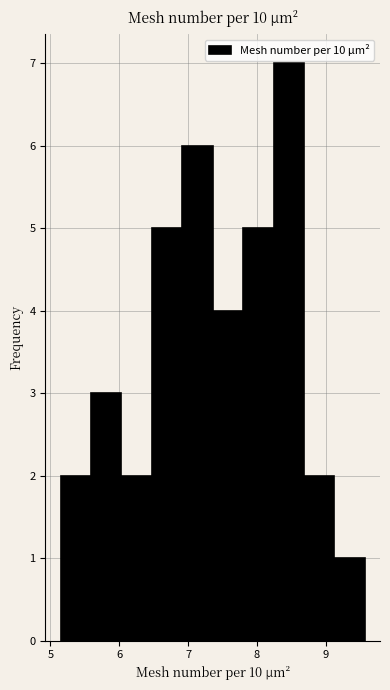

Reading left to right, transcribe this chart: for each bar, give the range it covers on the x-axis and its height. Neither the bar edges nor the heights are printed on the chart, so give them approximately, as read against the axes.

5.1 to 5.6: 2
5.6 to 6.0: 3
6.0 to 6.5: 2
6.5 to 6.9: 5
6.9 to 7.4: 6
7.4 to 7.8: 4
7.8 to 8.2: 5
8.2 to 8.7: 7
8.7 to 9.1: 2
9.1 to 9.6: 1